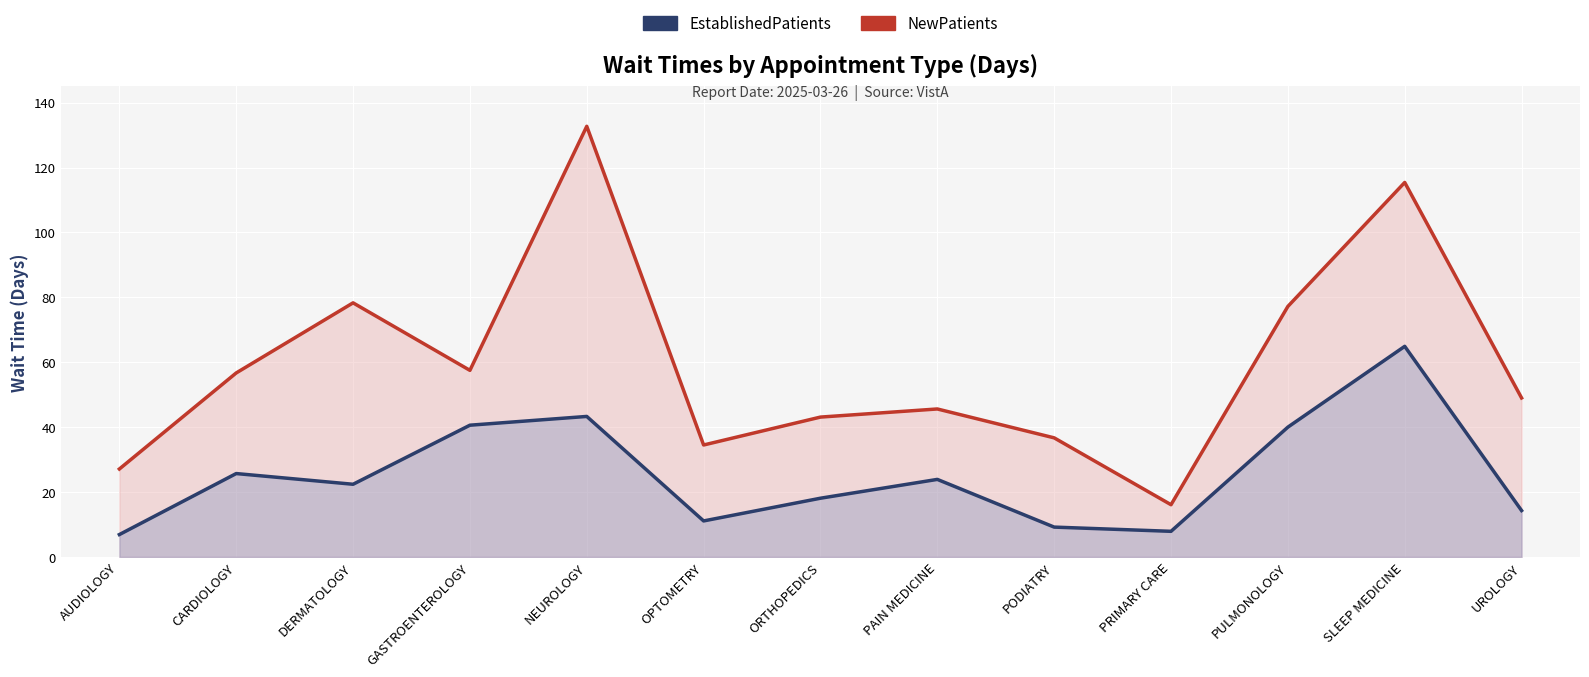

List the series in order of their peak value, lowest first.

EstablishedPatients, NewPatients